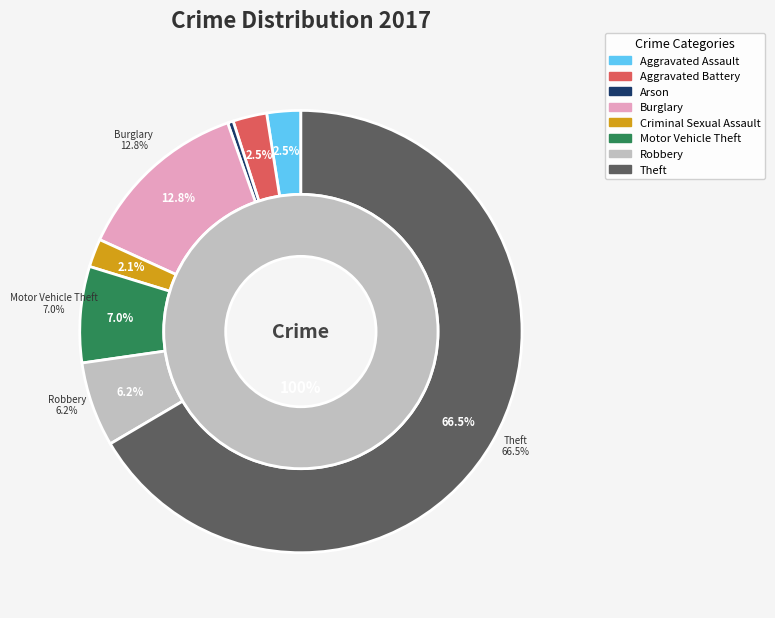

Is there any slice that represents more than half of the pie?

Yes